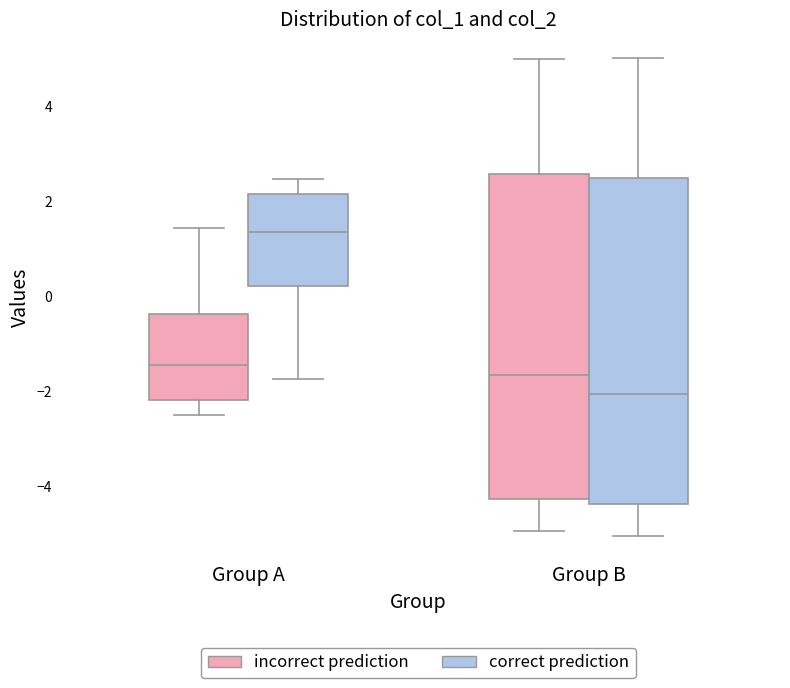

Where does the median line of the box for Group B (incorrect prediction) sit on the y-axis? The values are not printed on the chart, so give them approximately, as read against the axis.

-1.6